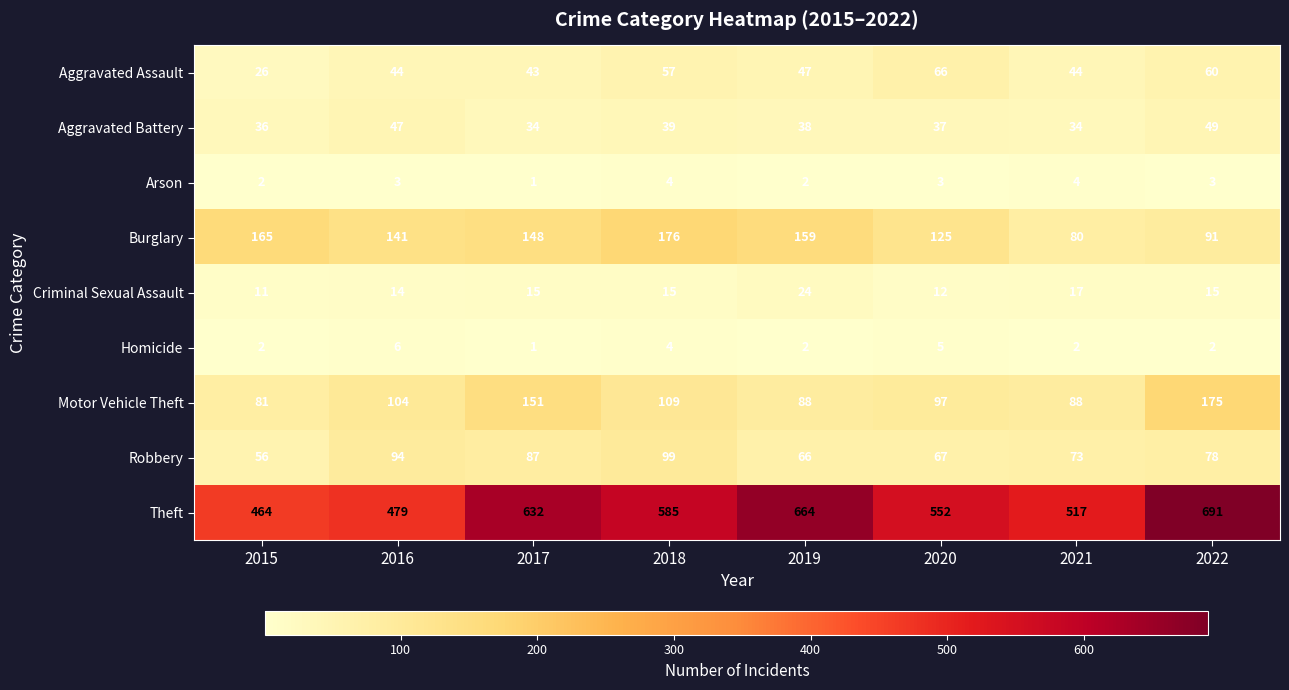

The value of Arson at 2021 is 4. True or false?

True